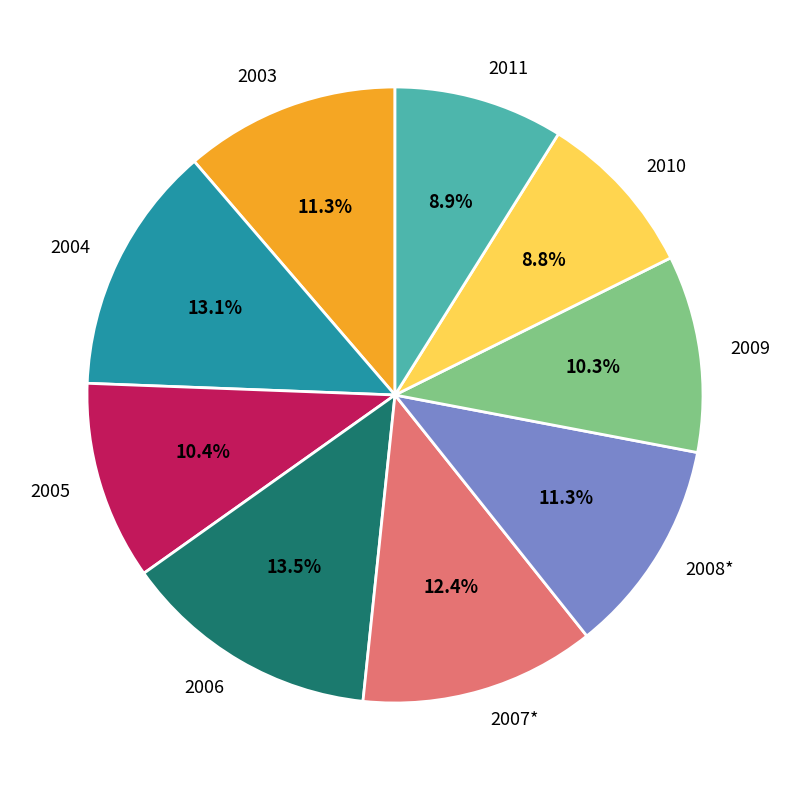

To the nearest percent, what percentage of the pie is 2007*?

12%